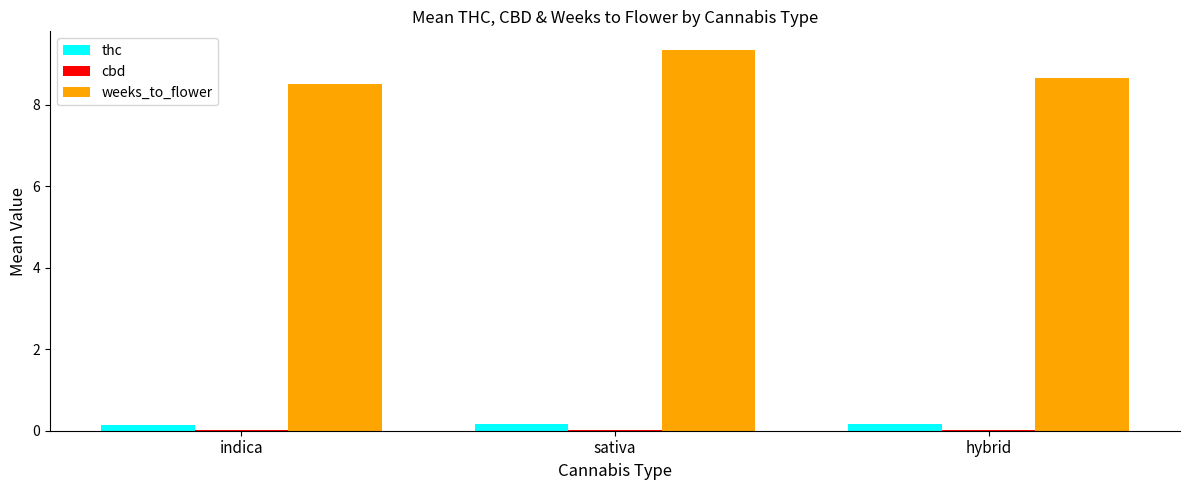

At which category does the chart reach its peak across all series?

sativa